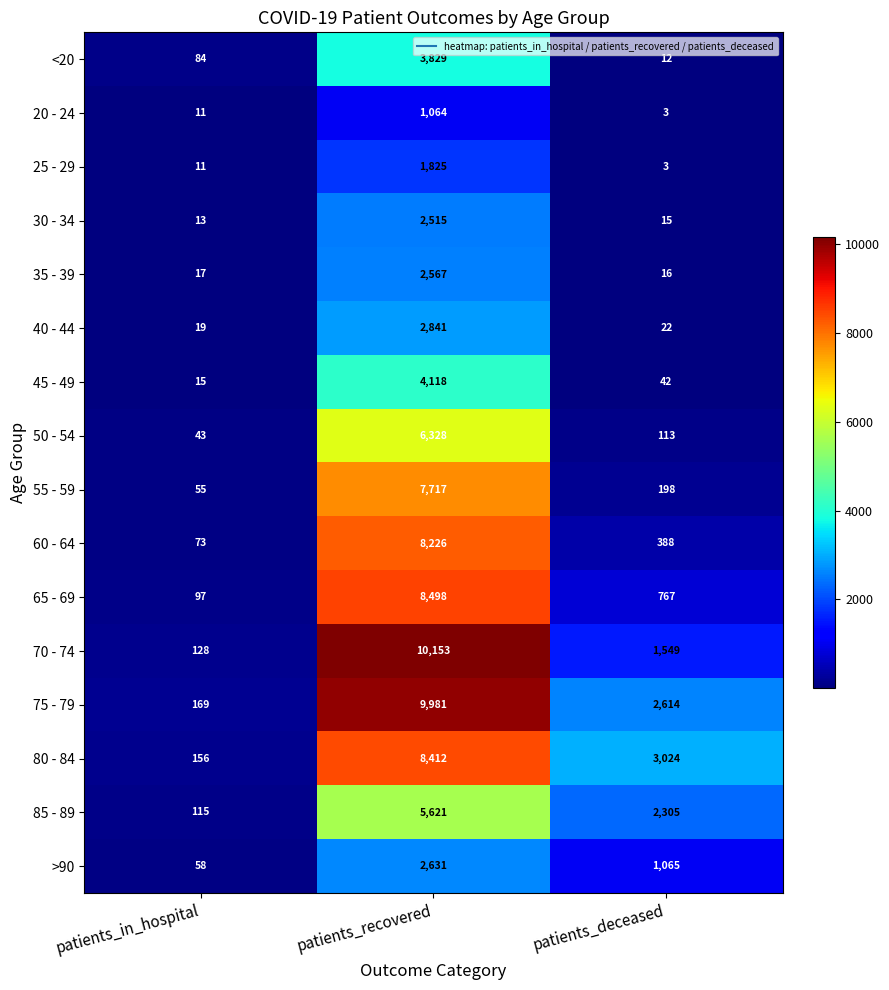

How many series are shown in this chart?

16